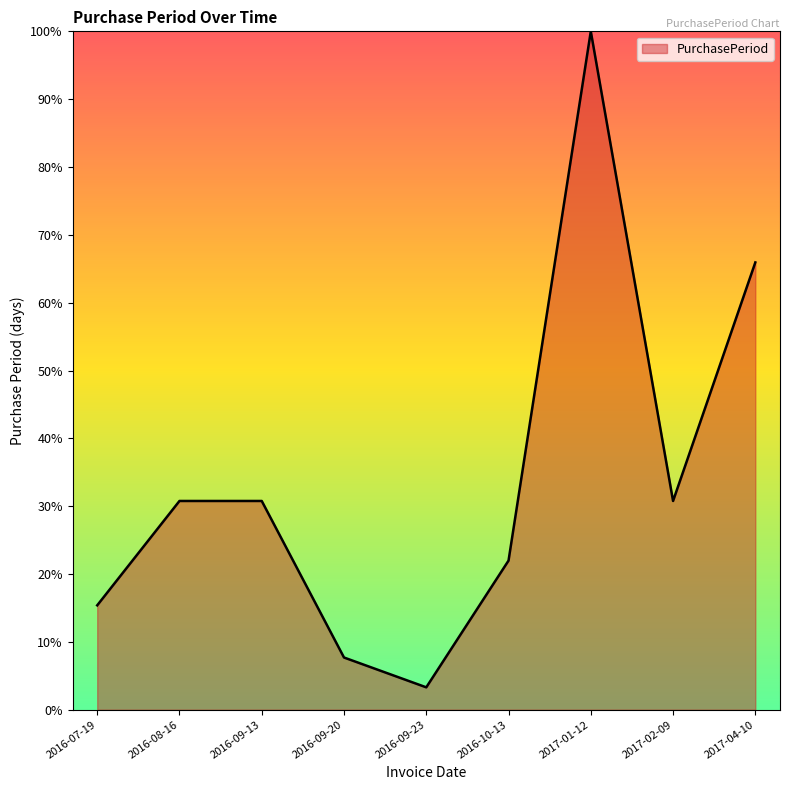

Where is the data nearest to the value 51?

2017-04-10